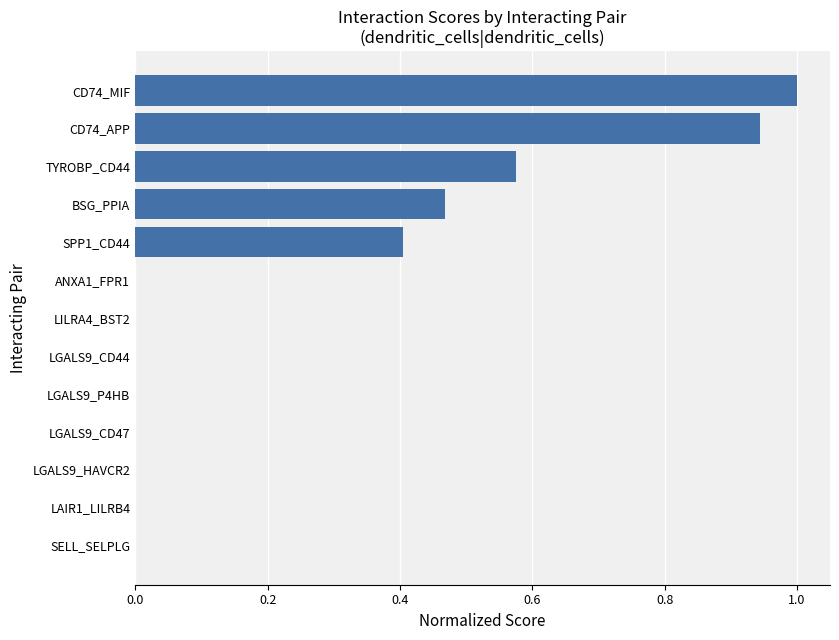

Is it true that the value at CD74_MIF is 1.4?

False